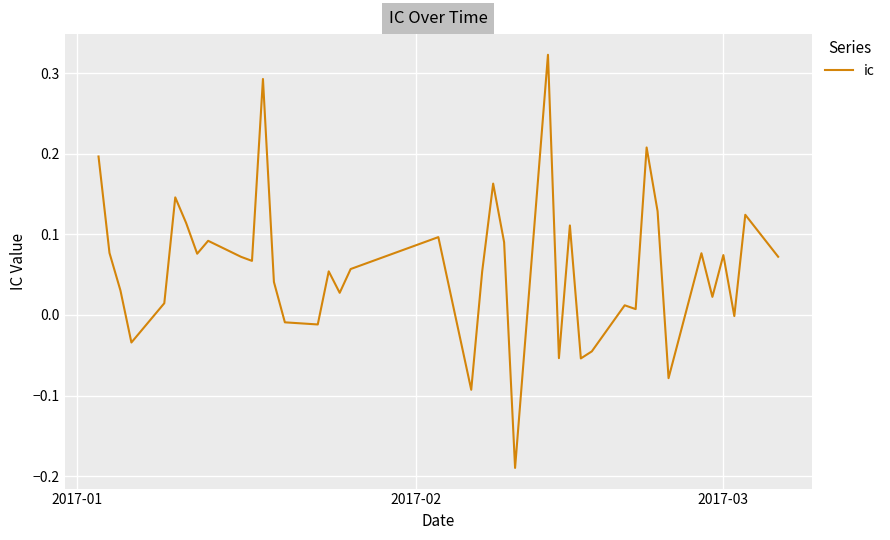

What is the sum of all values?

2.3